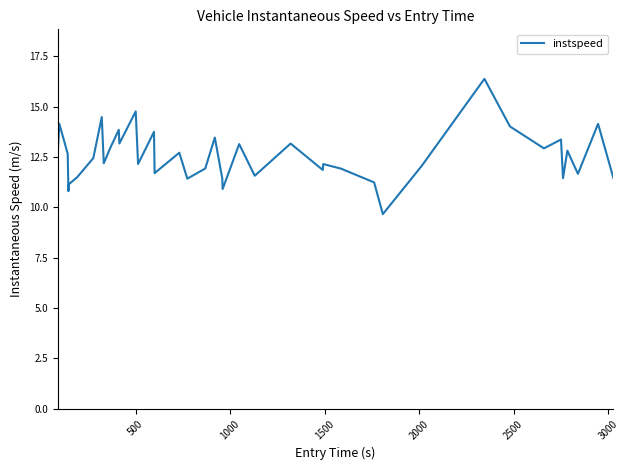

How many lines are shown in the chart?

1